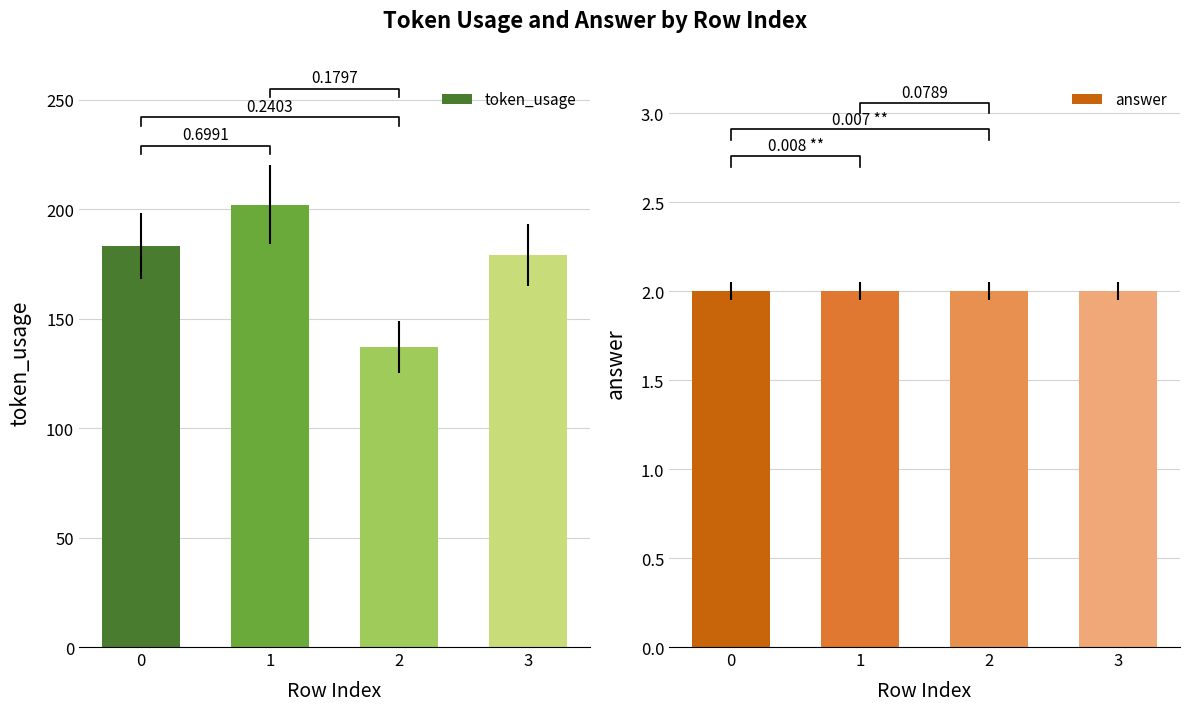

Rank the series at 1 from lowest to highest value.

answer, token_usage